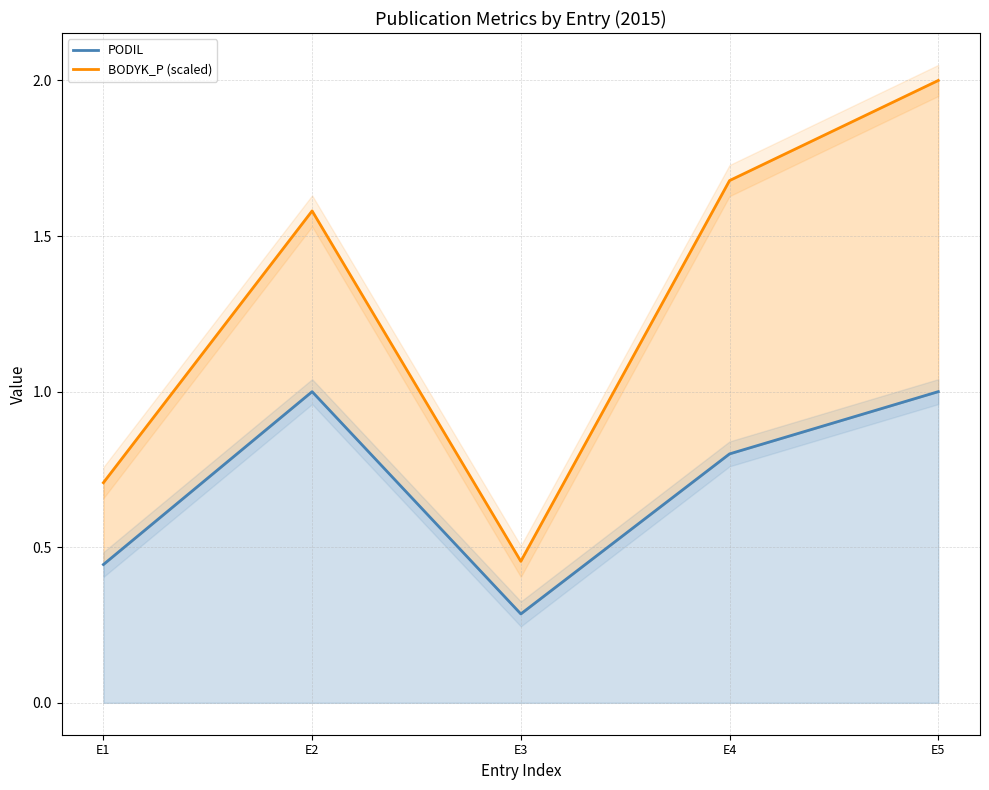

Which series has the largest total across all categories?

BODYK_P (scaled)